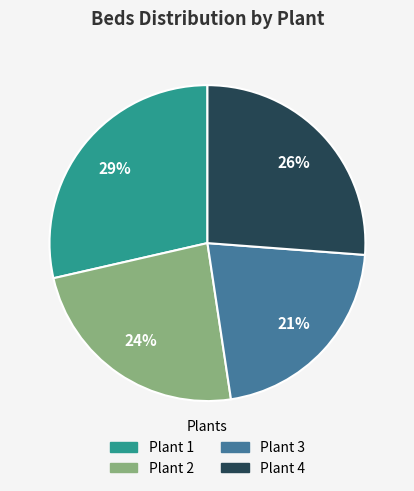

Count the number of slices in the pie.

4